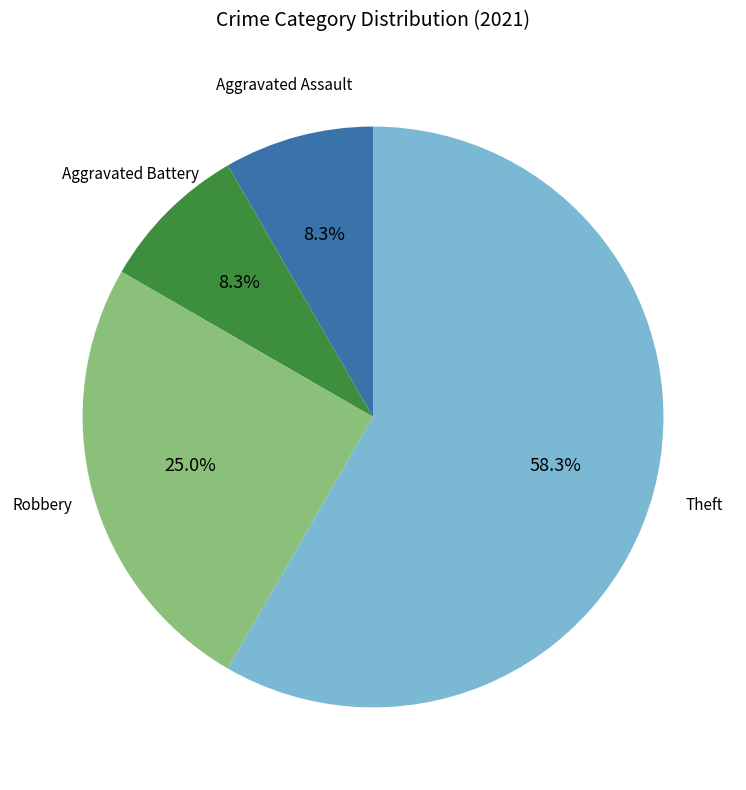

Is there a majority slice in this chart?

Yes